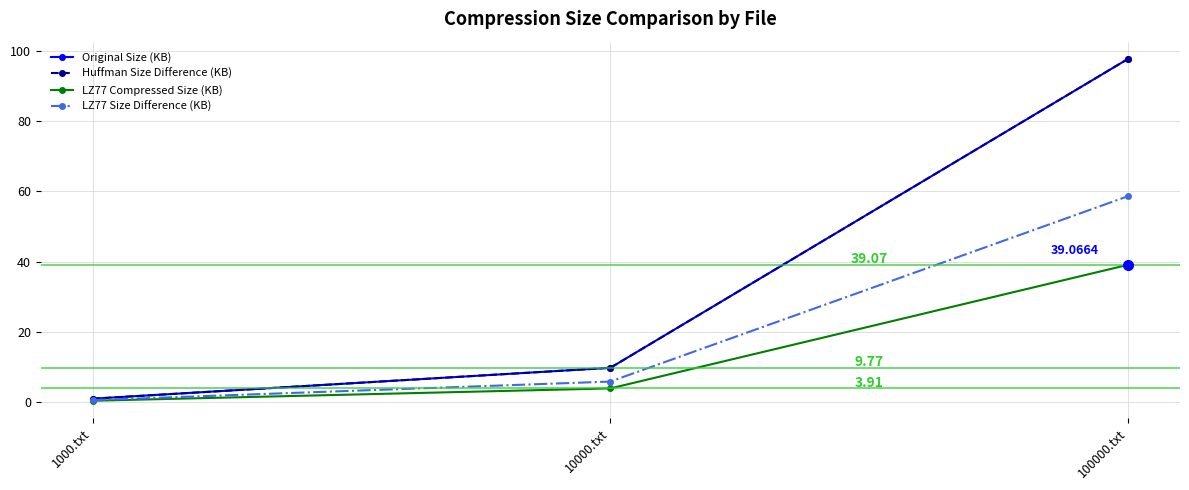

What is the spread (max minus min) of values at 10000.txt?

5.9